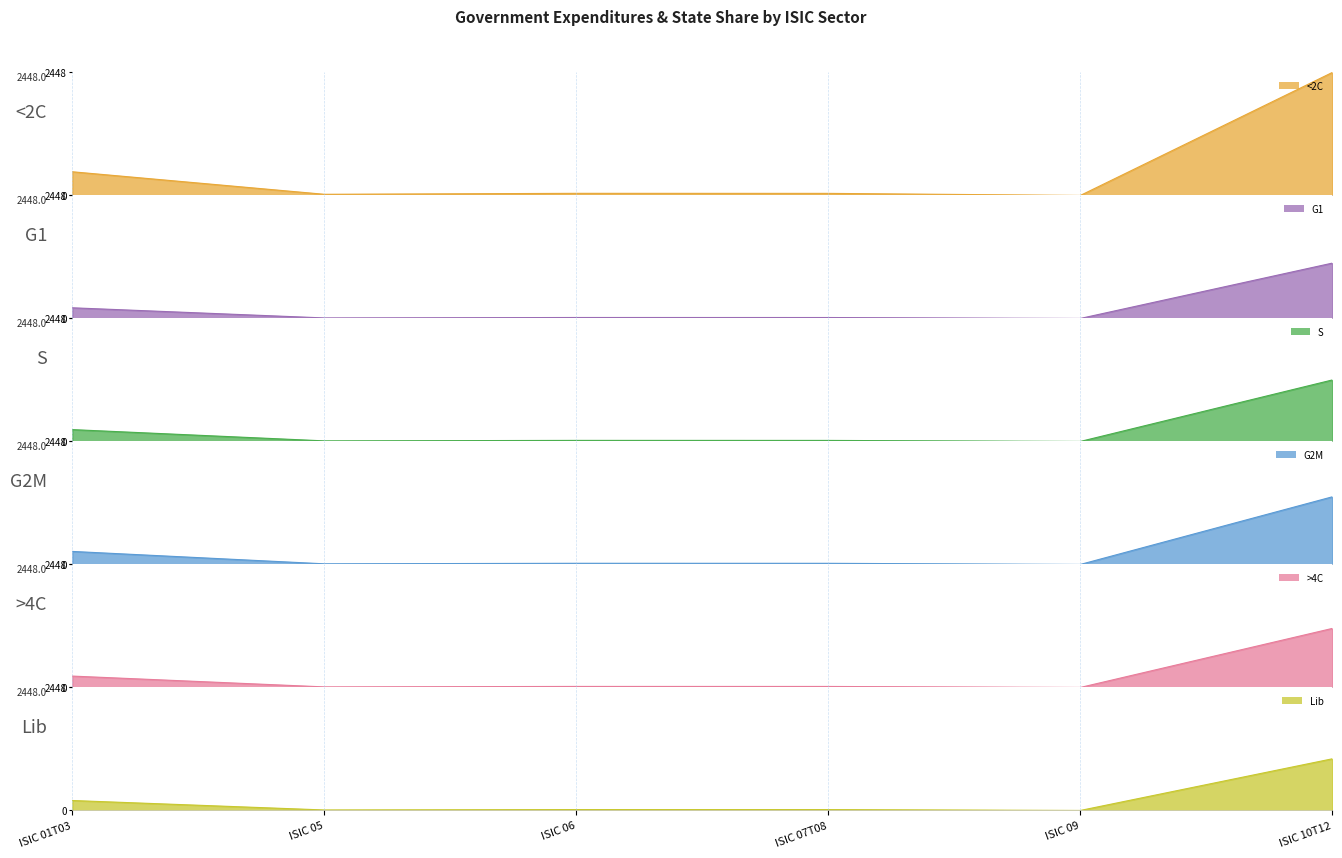

Rank the categories by value from highest to lowest.

ISIC 10T12, ISIC 01T03, ISIC 06, ISIC 07T08, ISIC 05, ISIC 09